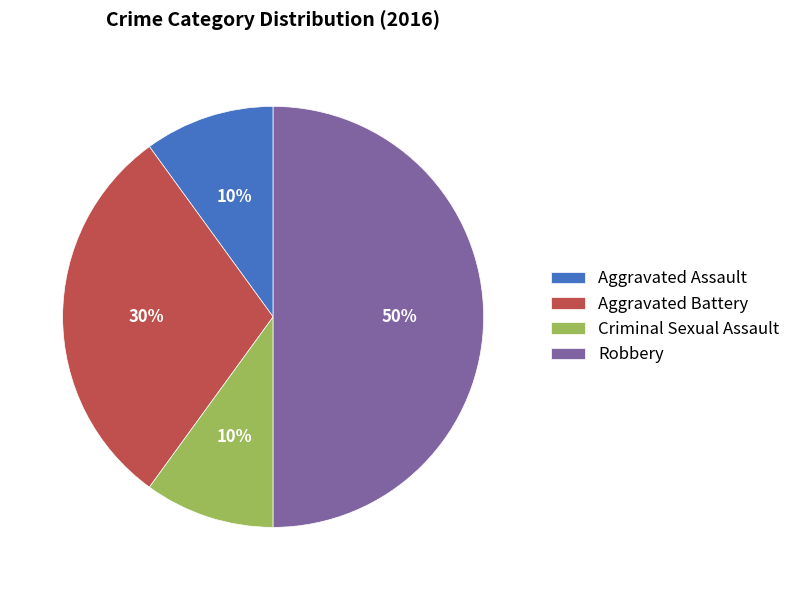

Does Aggravated Assault account for over 50% of the chart?

No